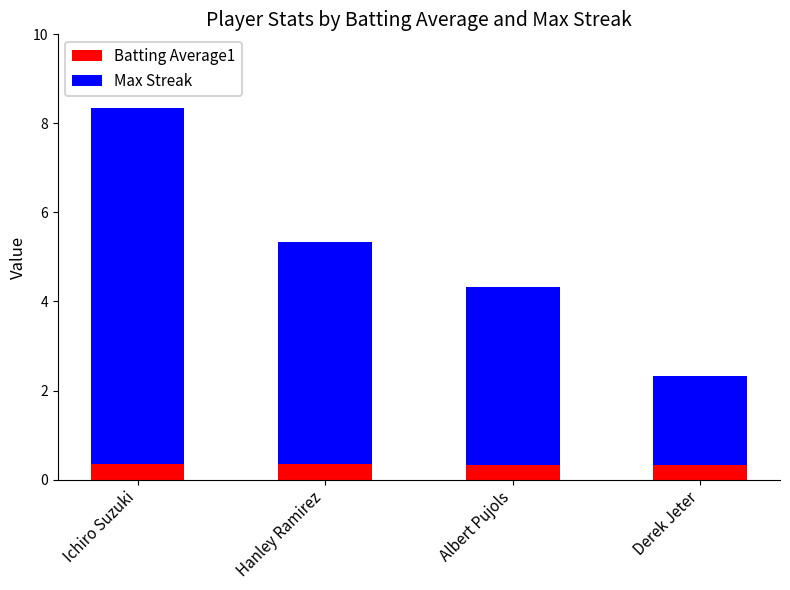

What is the lowest value of the Batting Average1 series?

0.3